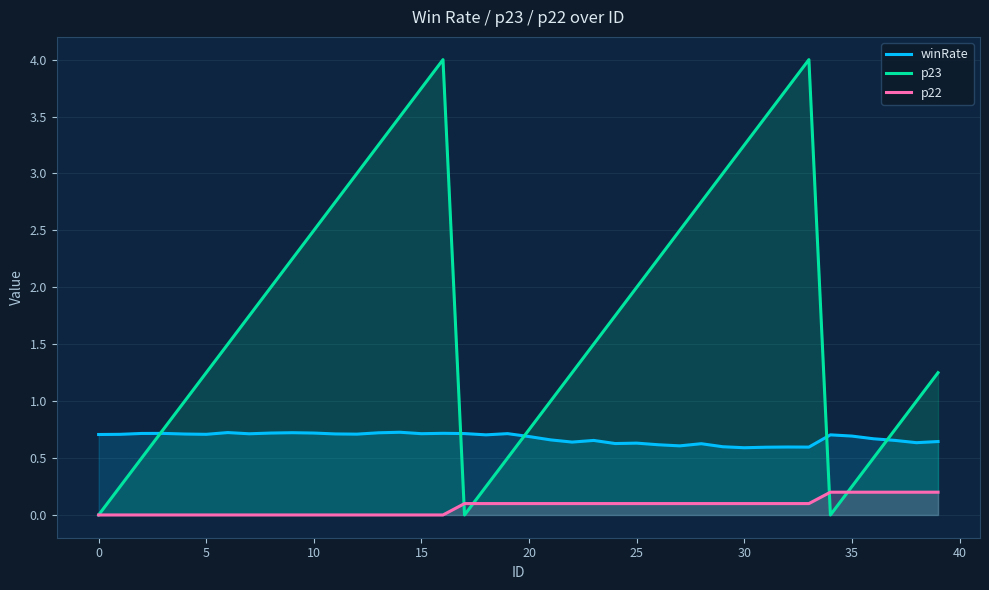

True or false: winRate and p22 cross at least once.

False